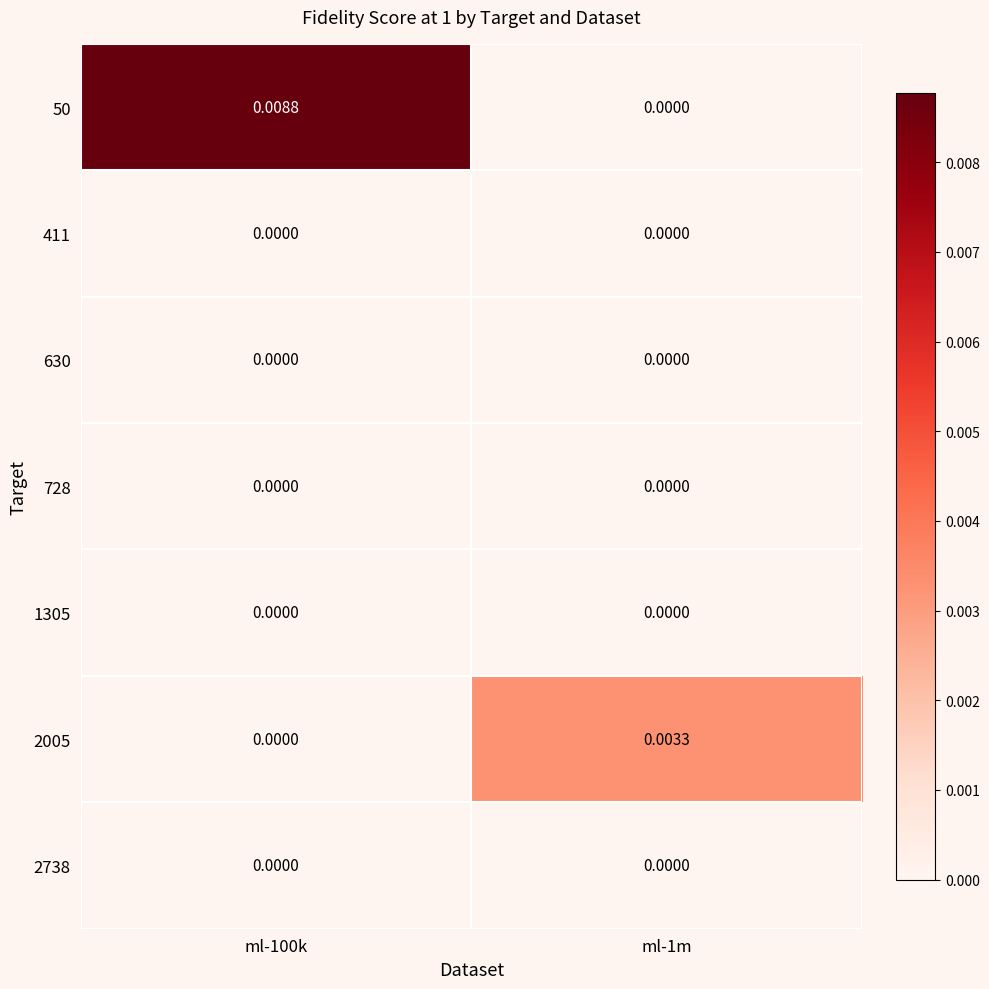

How many positive values does the 2005 series have?

1